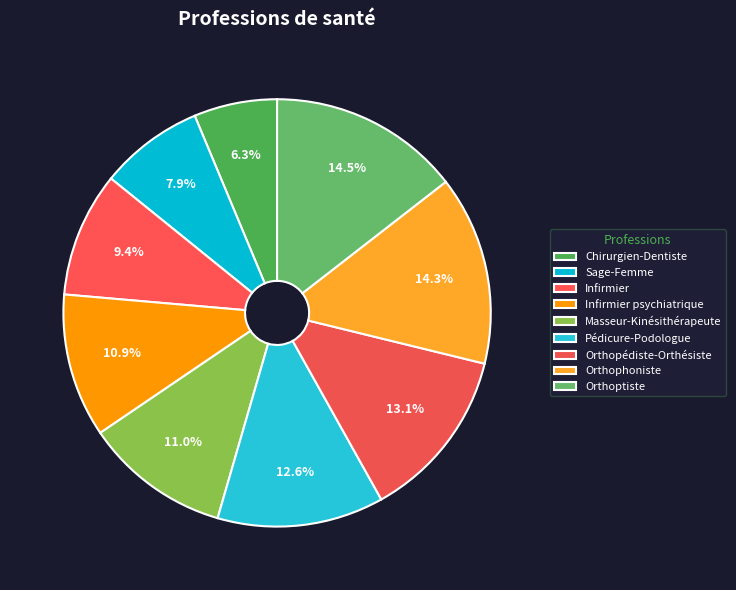

To the nearest percent, what is the difference between the largest and smallest slice percentages?

8%